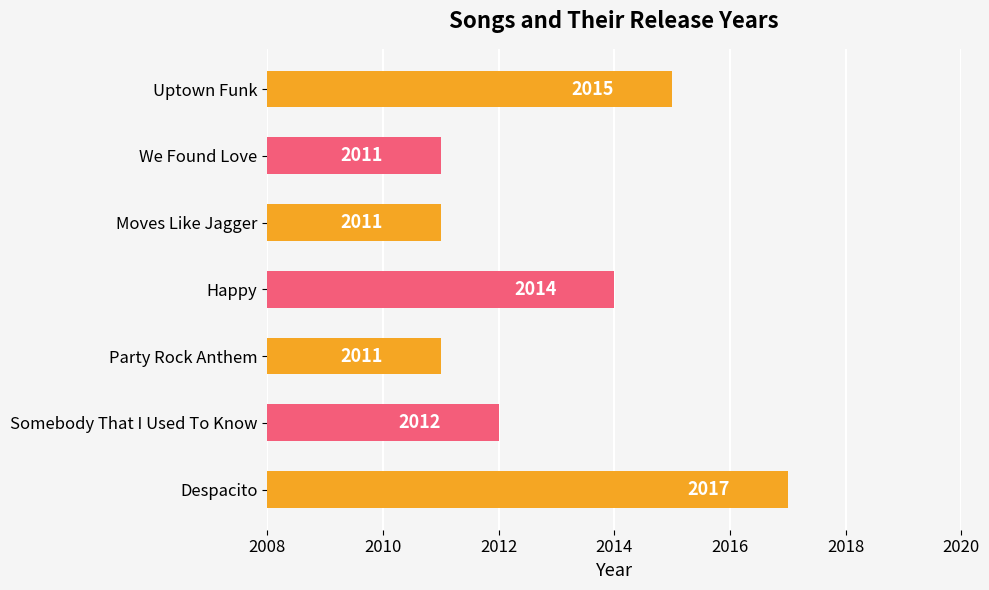

True or false: the data shows 2011 at We Found Love.

True